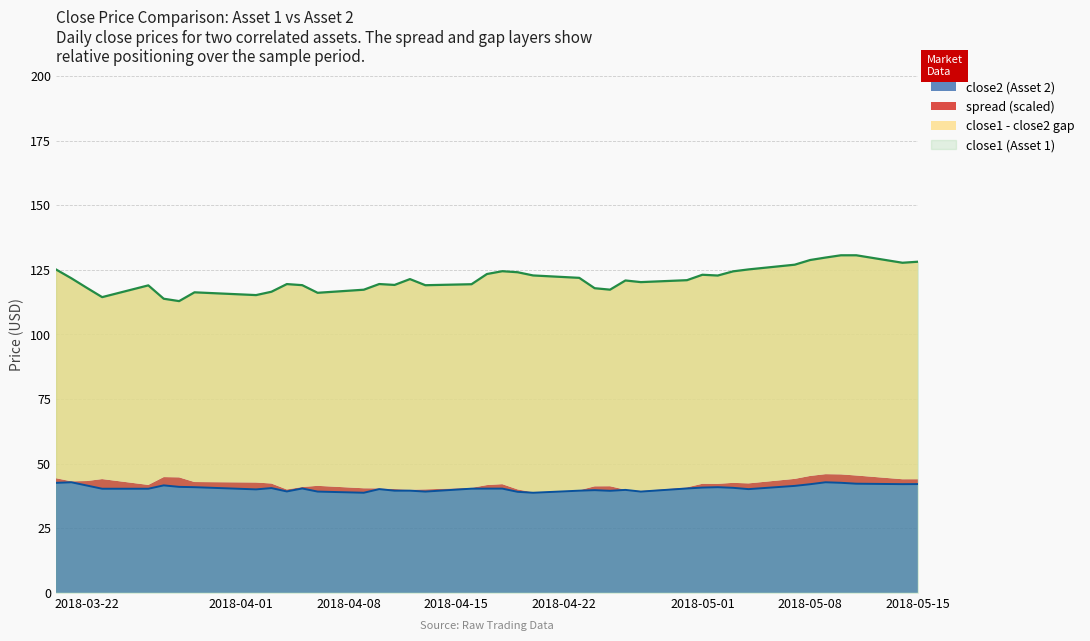

What is the maximum value for close2 (Asset 2)?

42.8